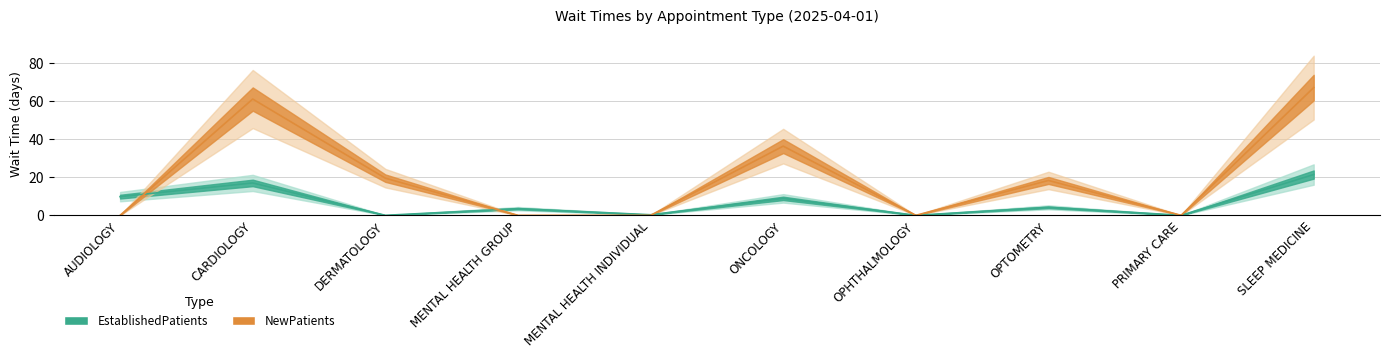

Rank the series by their average value, from highest to lowest.

NewPatients, EstablishedPatients